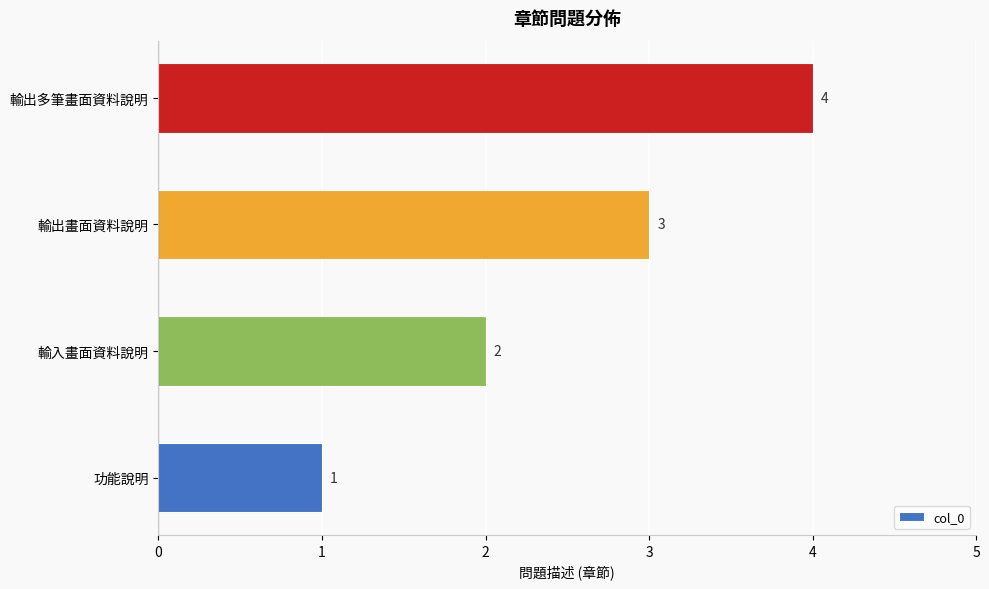

How many values are between 2 and 4?

3